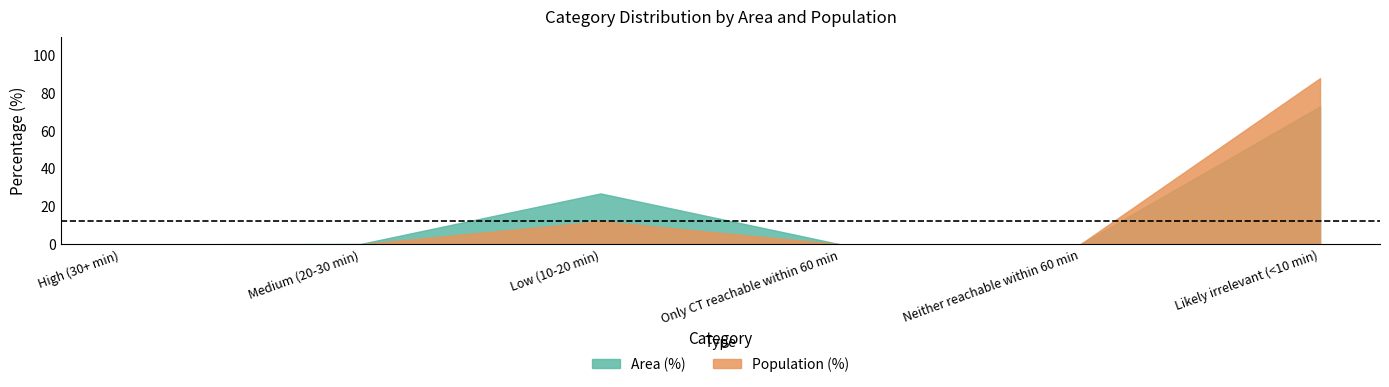

How many values in the Population (%) series exceed 0?

2